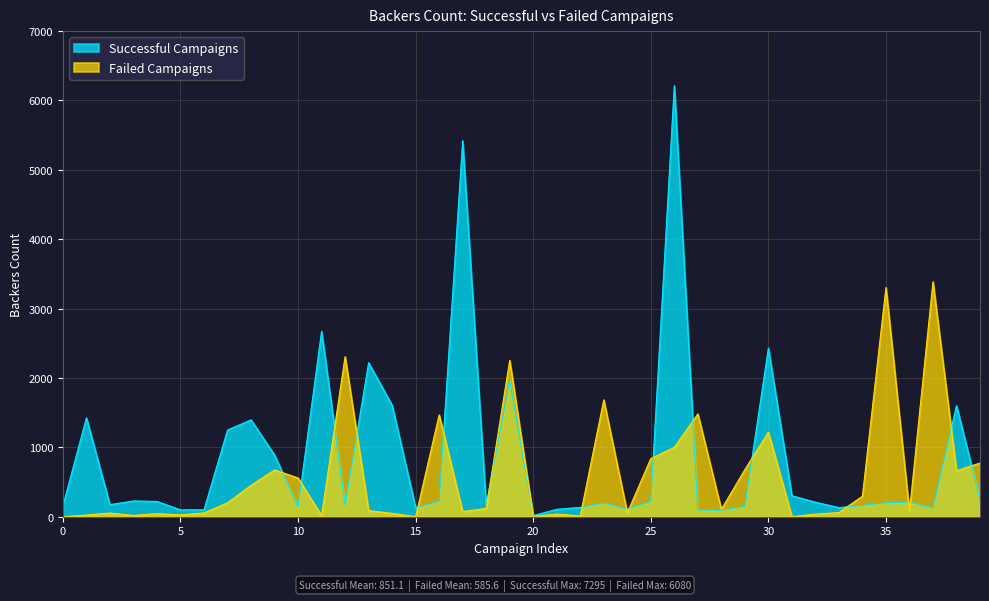

Where is Successful Campaigns nearest to the value 3114?

11